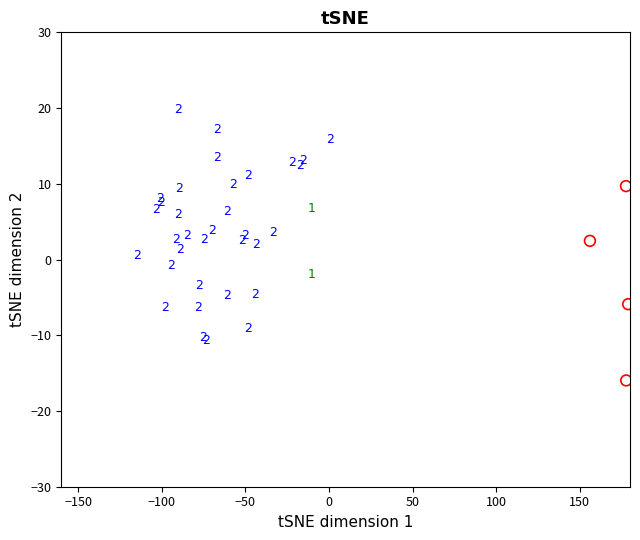

What is the average X value?

172.6